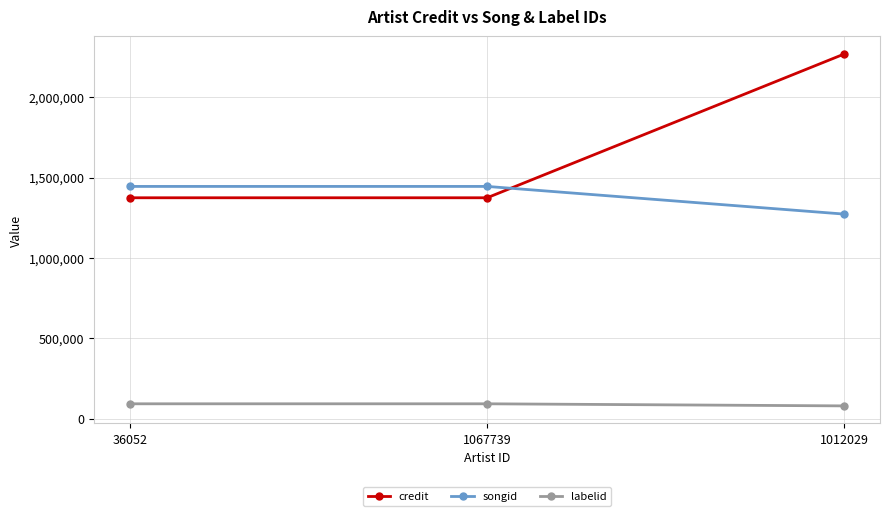

Count the number of data series in this chart.

3